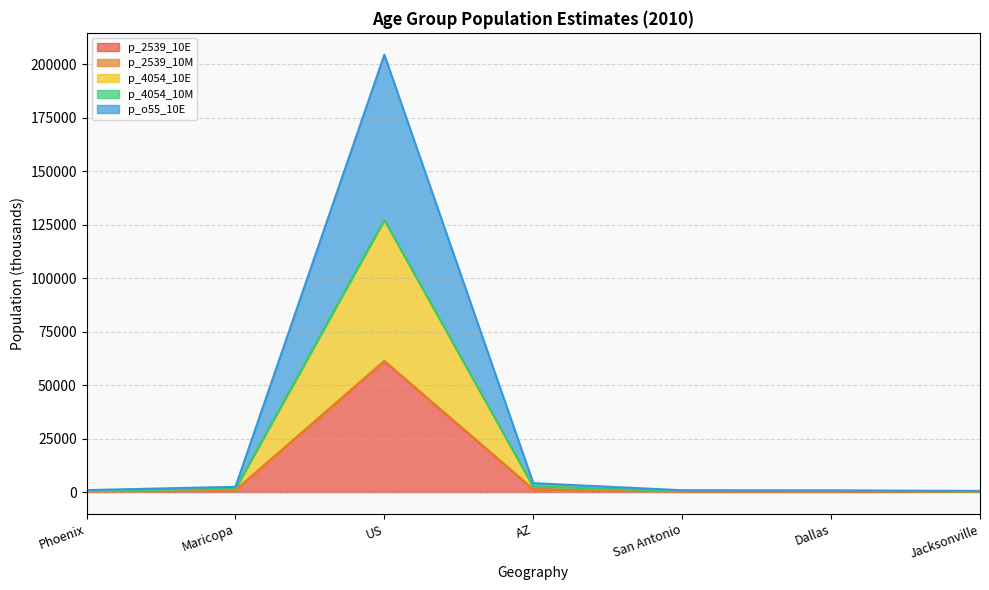

True or false: p_4054_10E has a value of 322.2 at Dallas.

False